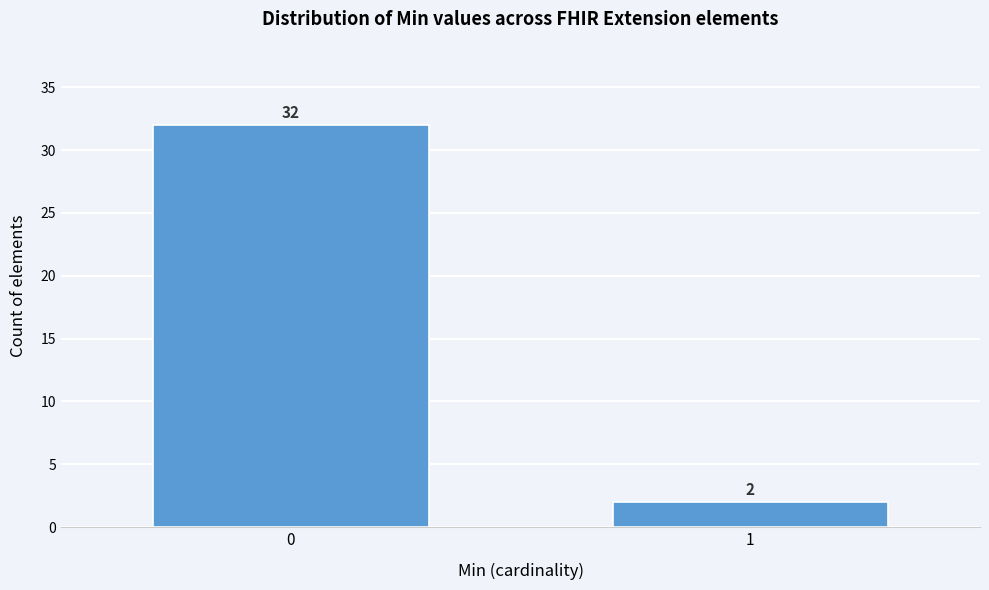

Reading left to right, what are all the values shown in this chart?

0=32	1=2